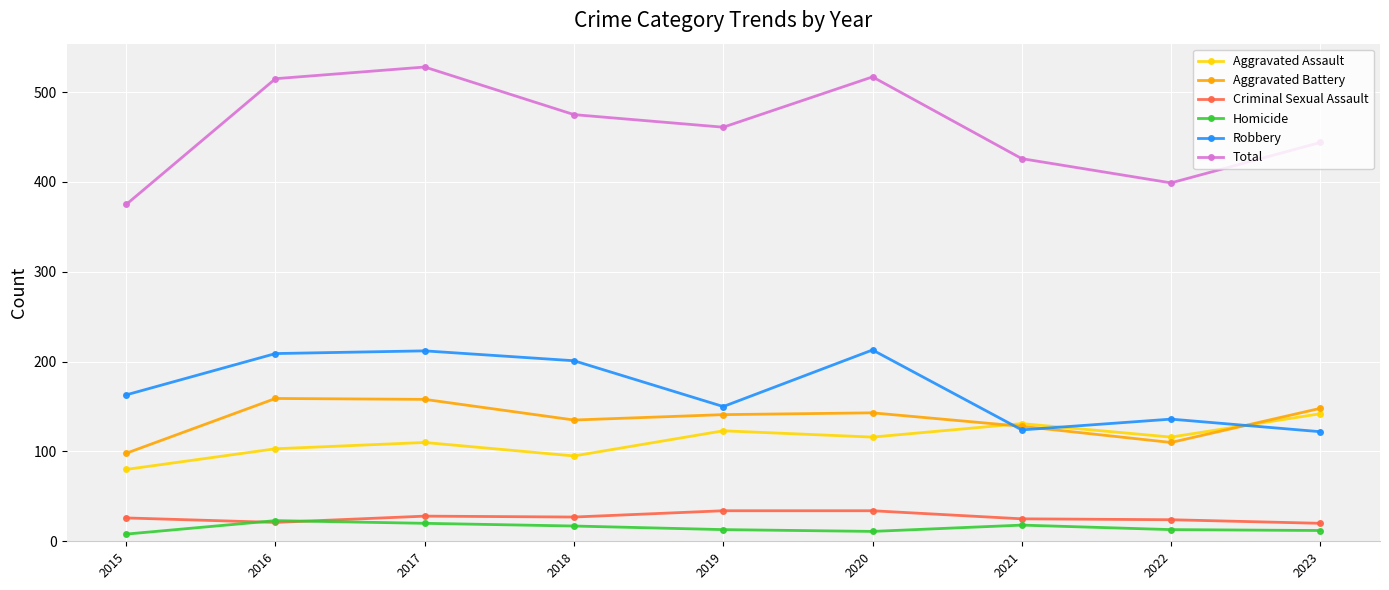

At which category does Total reach its first local valley?

2019